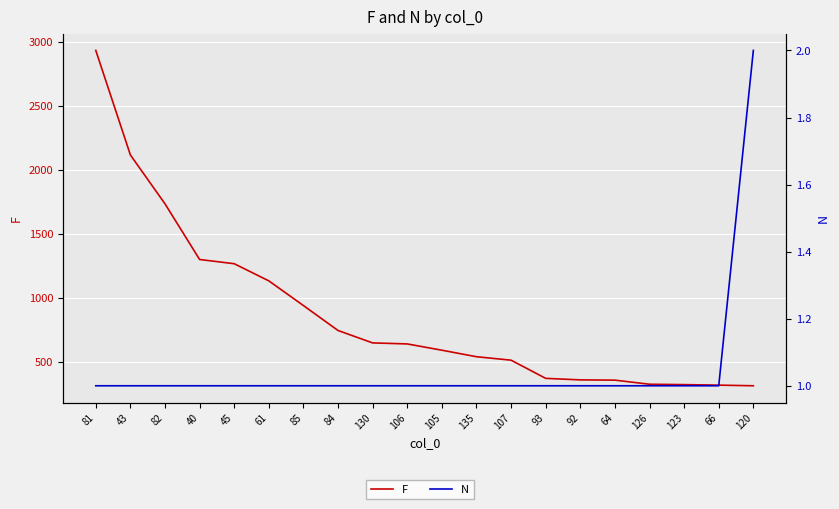

Read the F value at 82, to the nearest 50.

1750